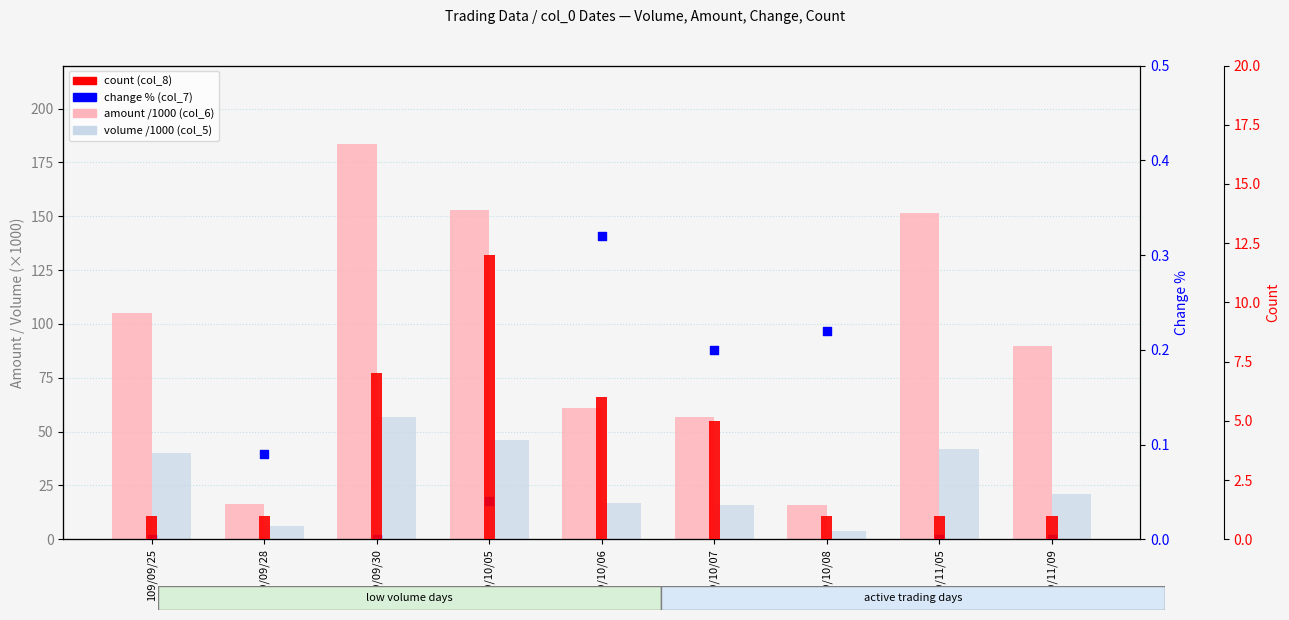

At which category is the sum across all series the highest?

109/09/30